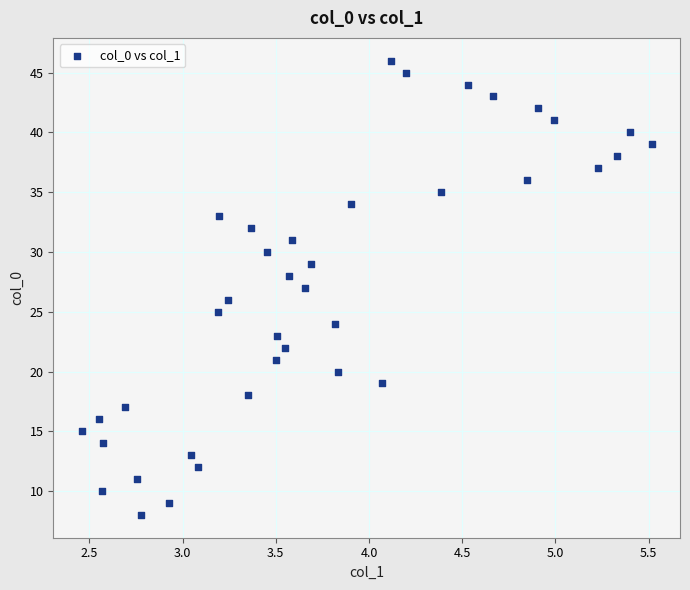

What is the range of Y values (max minus min)?

38